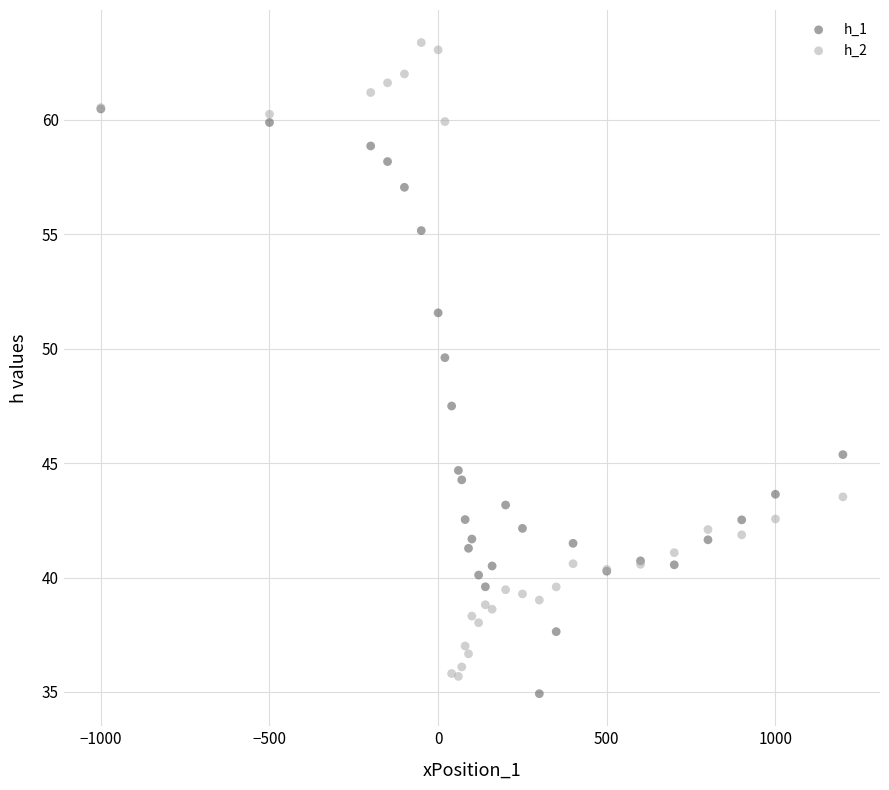

Across all series, what Y value is closest to 49?

49.6